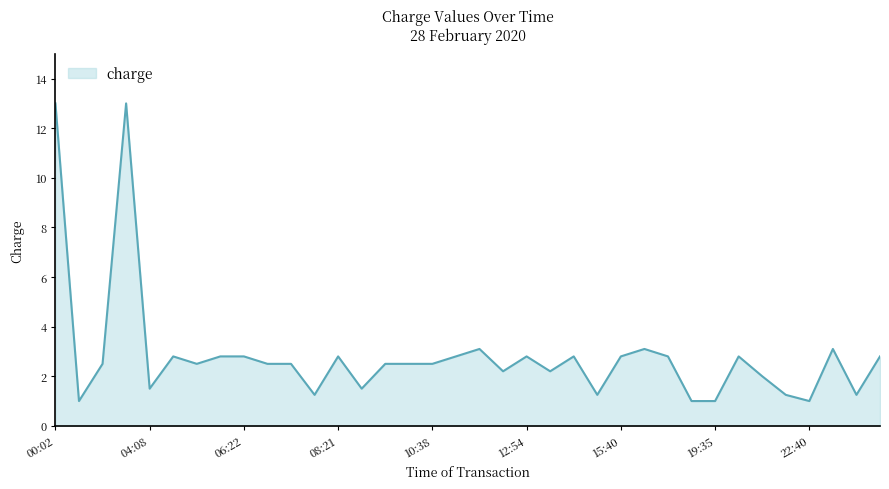

What is the maximum value shown in the chart?

13.0